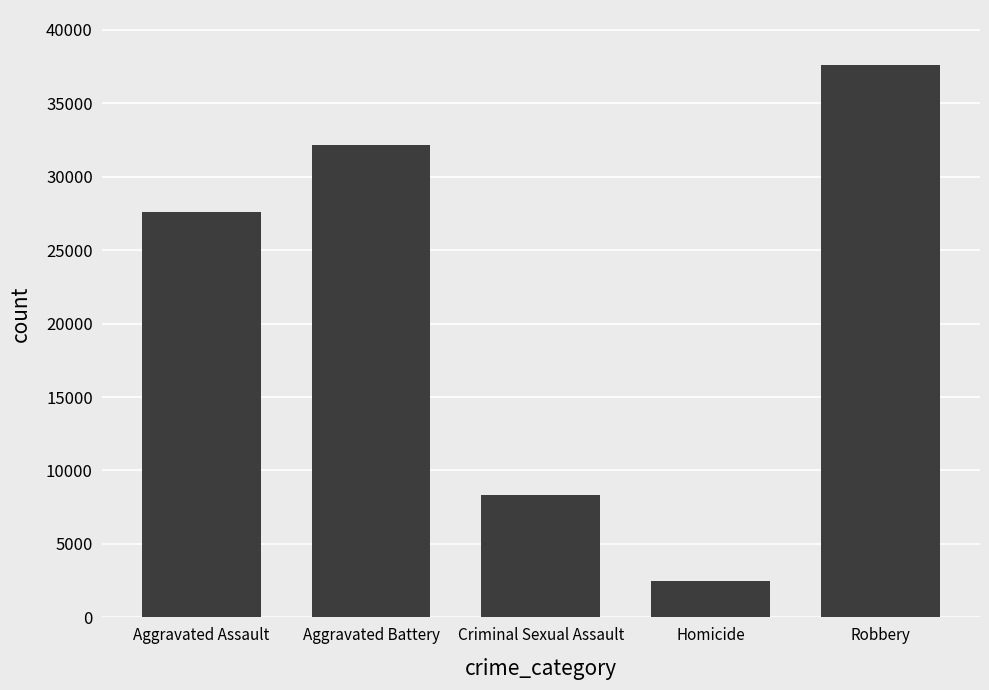

What is the label of the 4th bar from the left?

Homicide